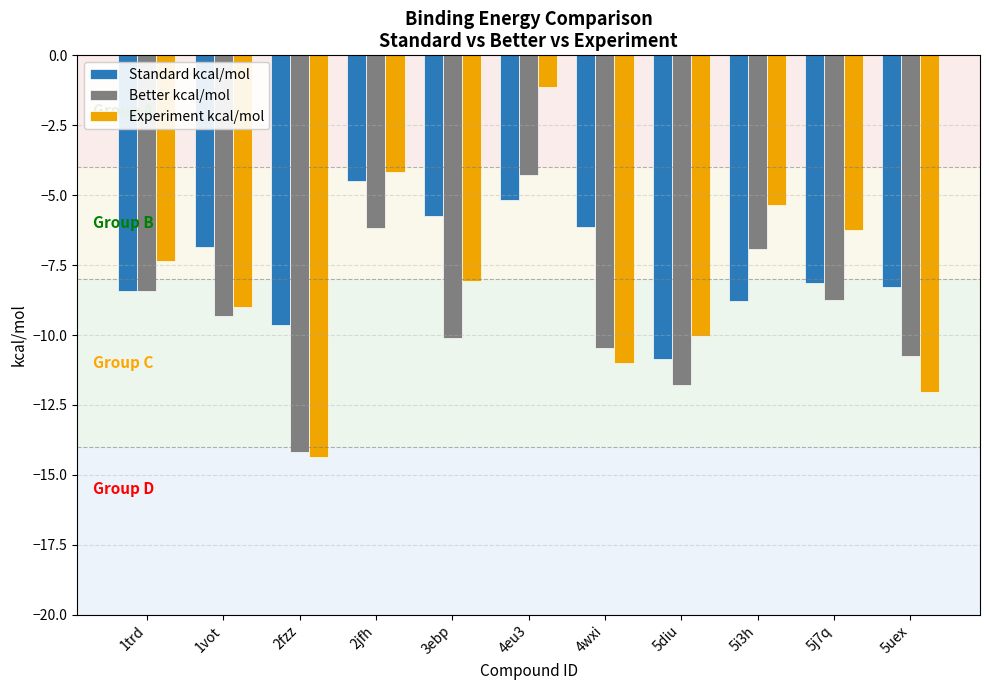

True or false: Standard kcal/mol has a value of -8.4 at 4wxi.

False